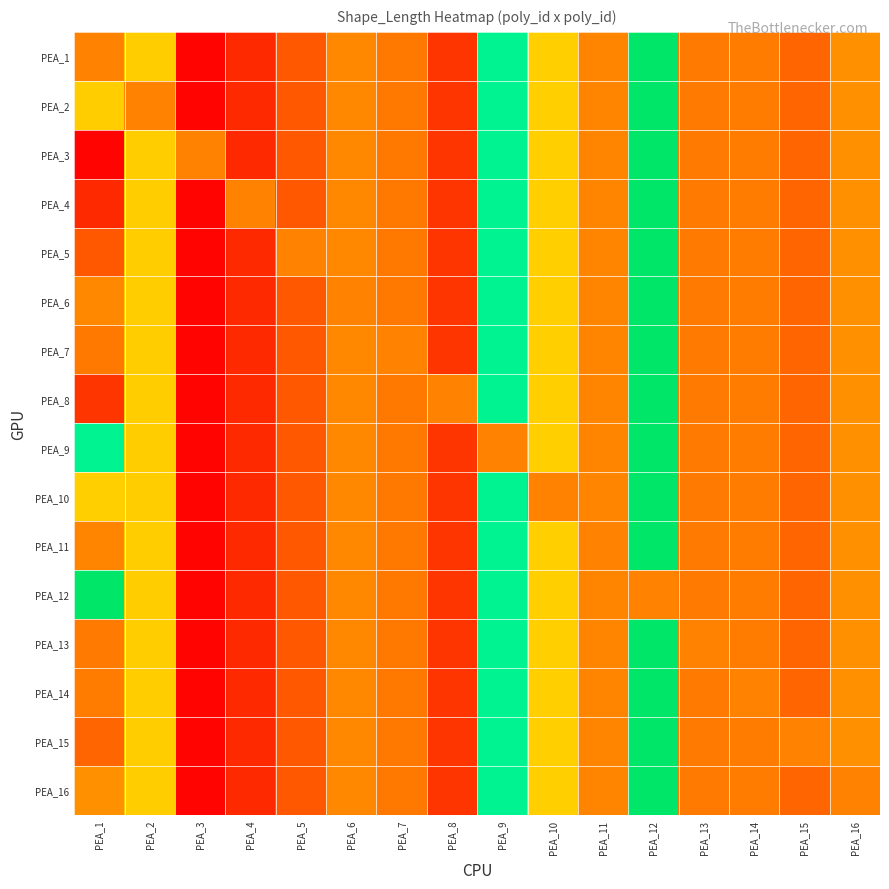

Count the number of categories in the chart.

16